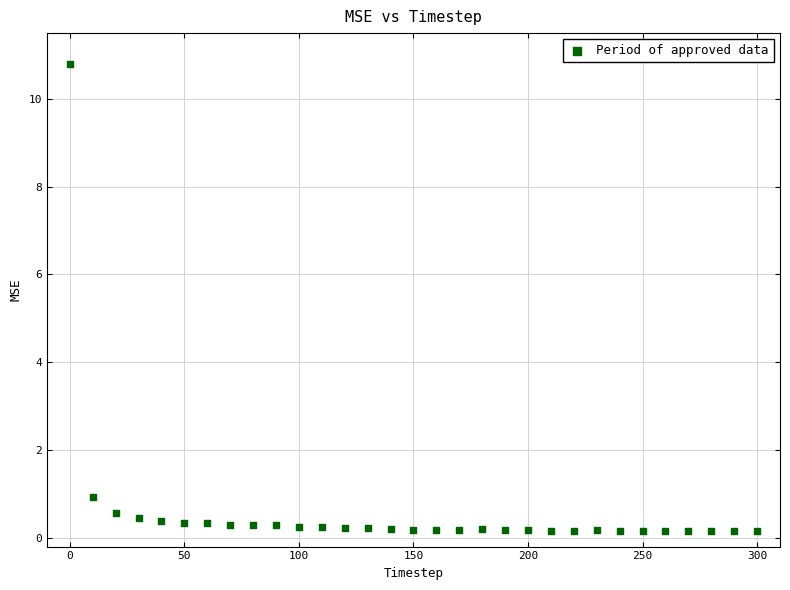

What Y value in the scatter plot is closest to 5?

0.9